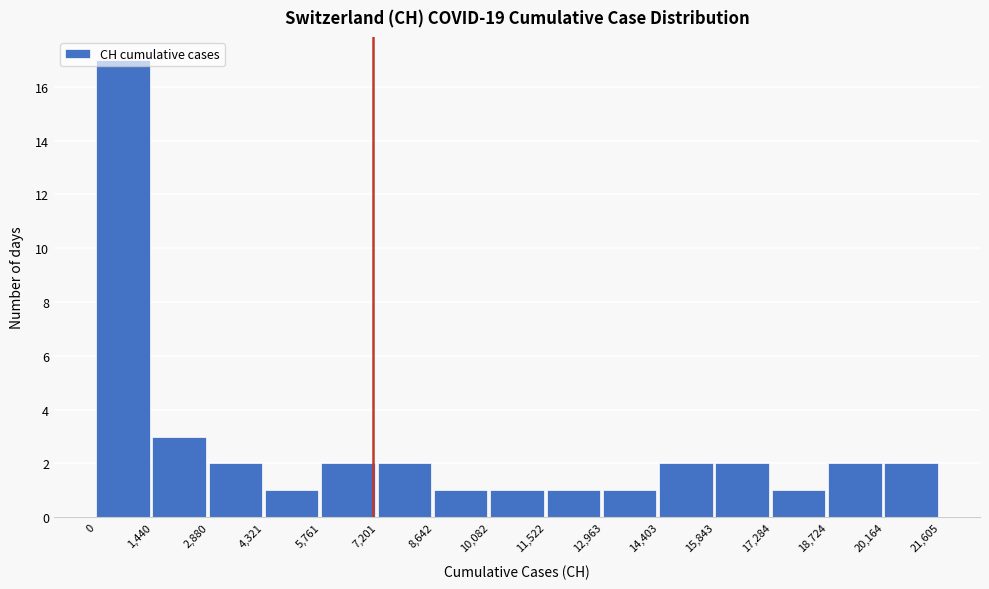

What is the height of the bar covering 7,201 to 8,642 on the x-axis? The values are not printed on the chart, so give them approximately, as read against the axis.

2